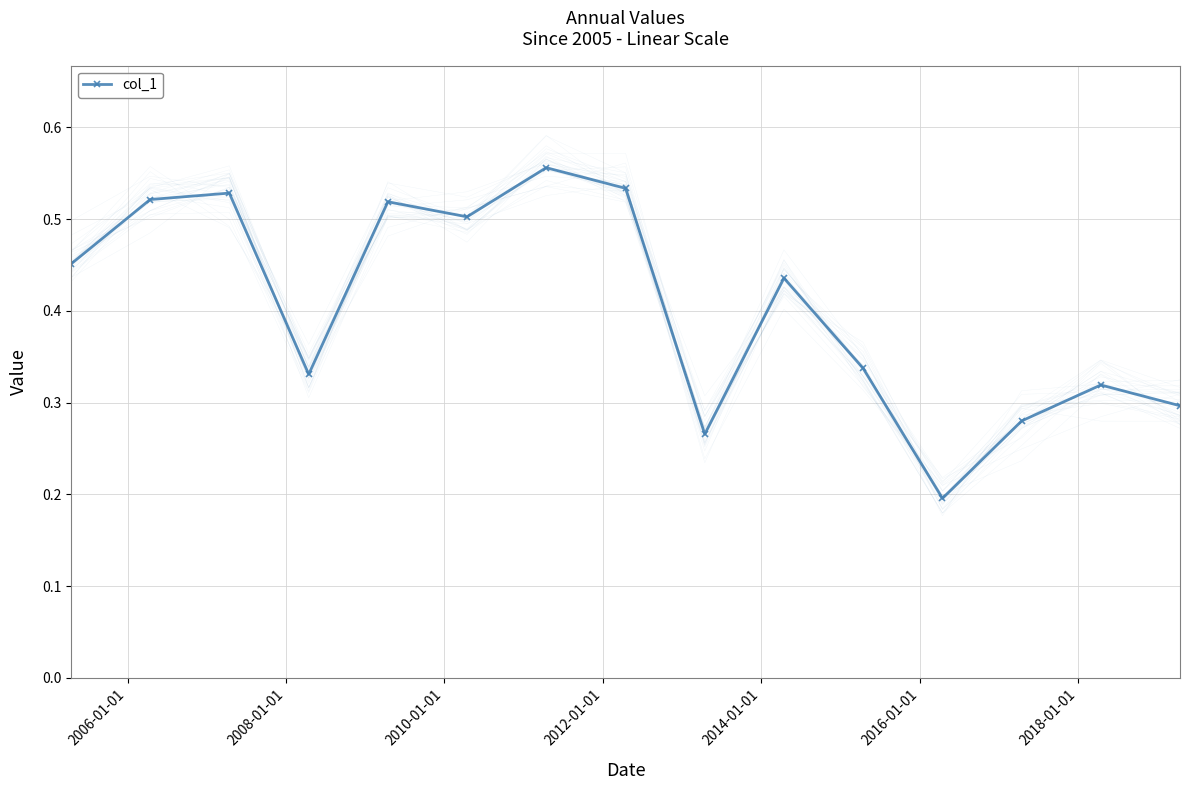

How many data points does each series have?

15